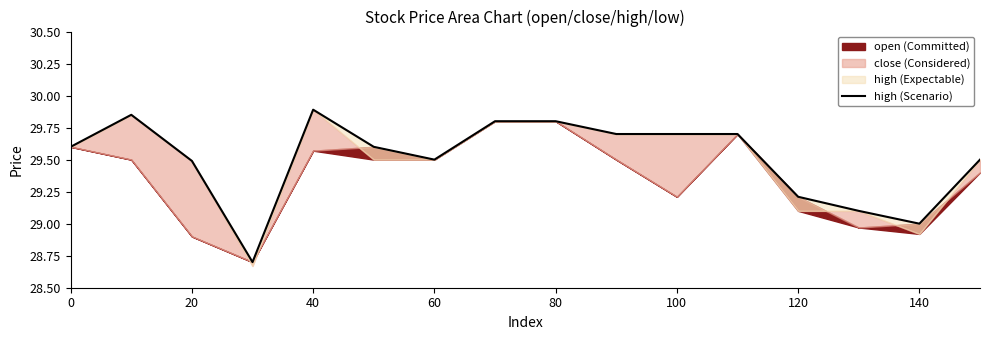

Is it true that the value at 20 is 49.3?

False